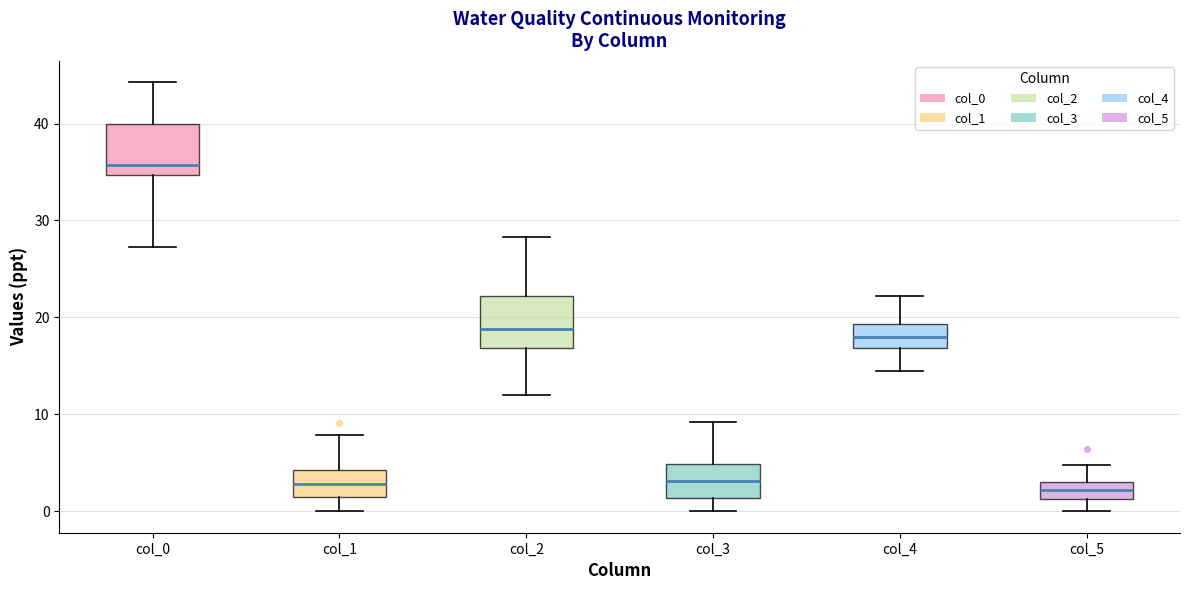

Reading left to right, read every box against the y-axis: the position of its median line, the range the box covers, and the ends of its whiskers. The values are not printed on the chart, so give them approximately, as read against the axis.

col_0: median 36, box 35 to 40, whiskers 27 to 44
col_1: median 3, box 1 to 4, whiskers 0 to 8
col_2: median 19, box 17 to 22, whiskers 12 to 28
col_3: median 3, box 1 to 5, whiskers 0 to 9
col_4: median 18, box 17 to 19, whiskers 15 to 22
col_5: median 2, box 1 to 3, whiskers 0 to 5